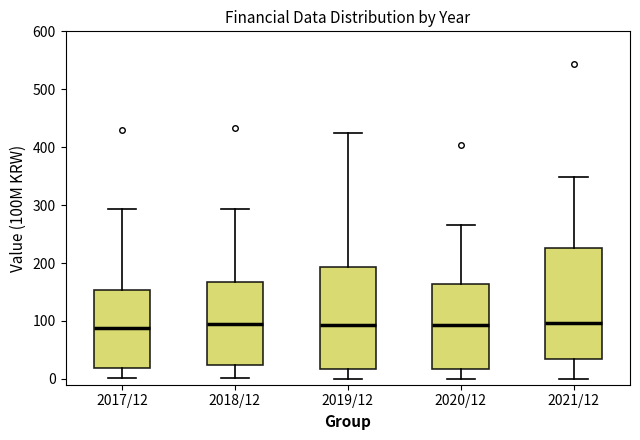

Where is the lower edge of the box for 2017/12 on the y-axis? The values are not printed on the chart, so give them approximately, as read against the axis.

20